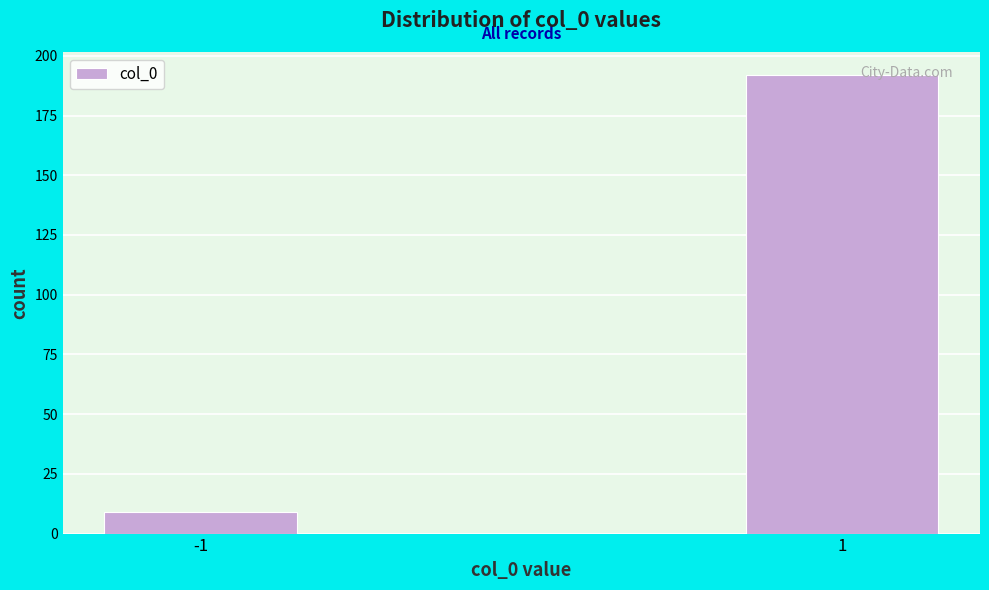

Reading left to right, list all the values displayed in this chart.

-1=9	1=192